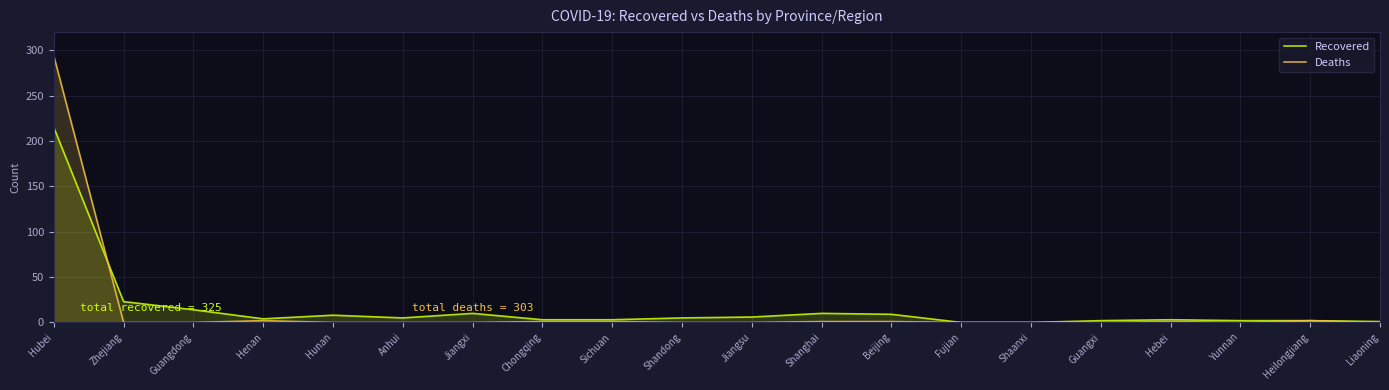

True or false: Recovered has a value of 0 at Shaanxi.

True